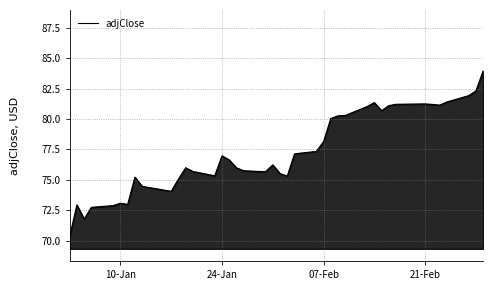

What is the difference between the maximum and minimum values?

13.6